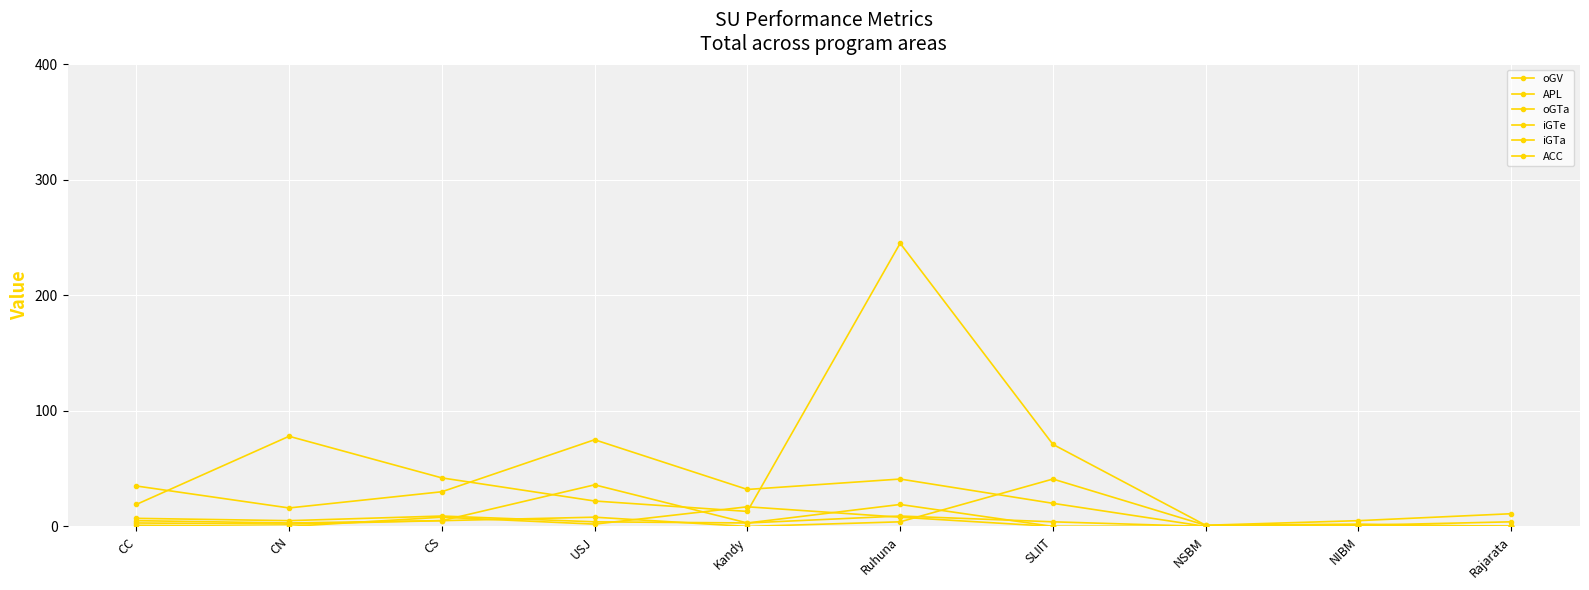

The value of iGTa at CC is 2. True or false?

False